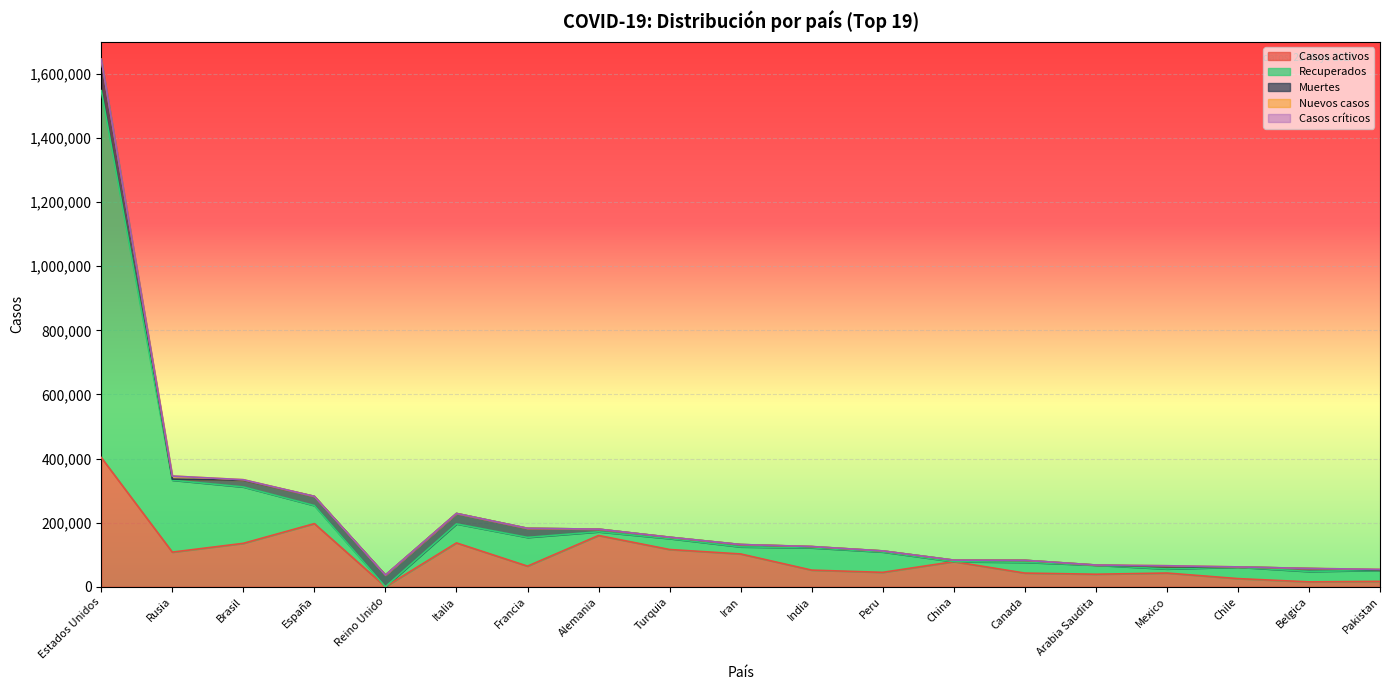

Where is the first local minimum for Nuevos casos?

Chile